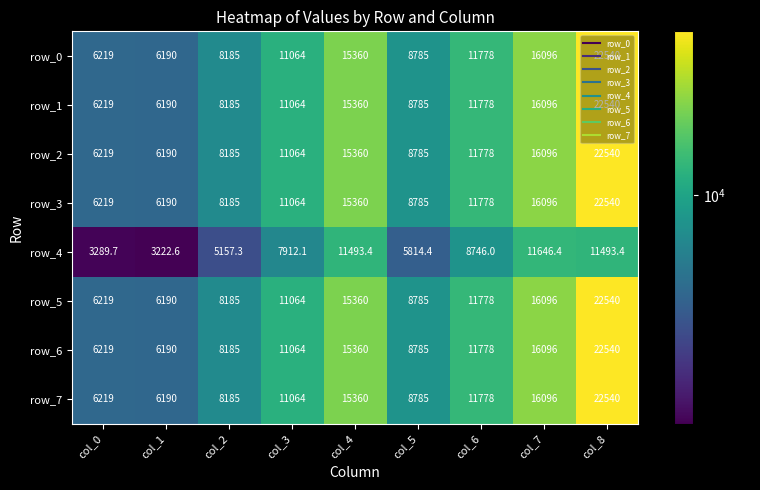

True or false: row_6 has a value of 6190.0 at col_1.

True